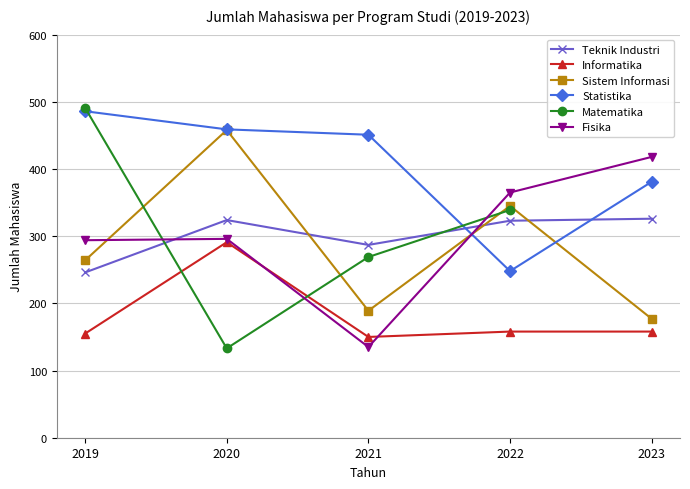

How many values in the Statistika series are below 451?

2